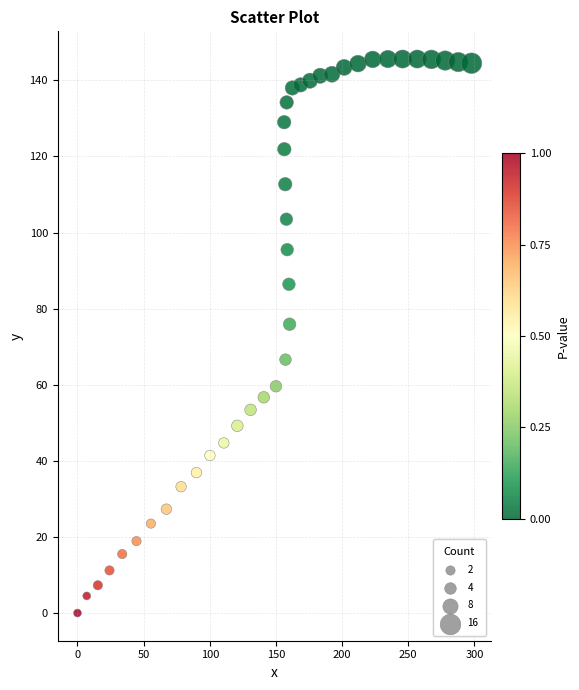

What is the range of X values (max minus min)?

297.8